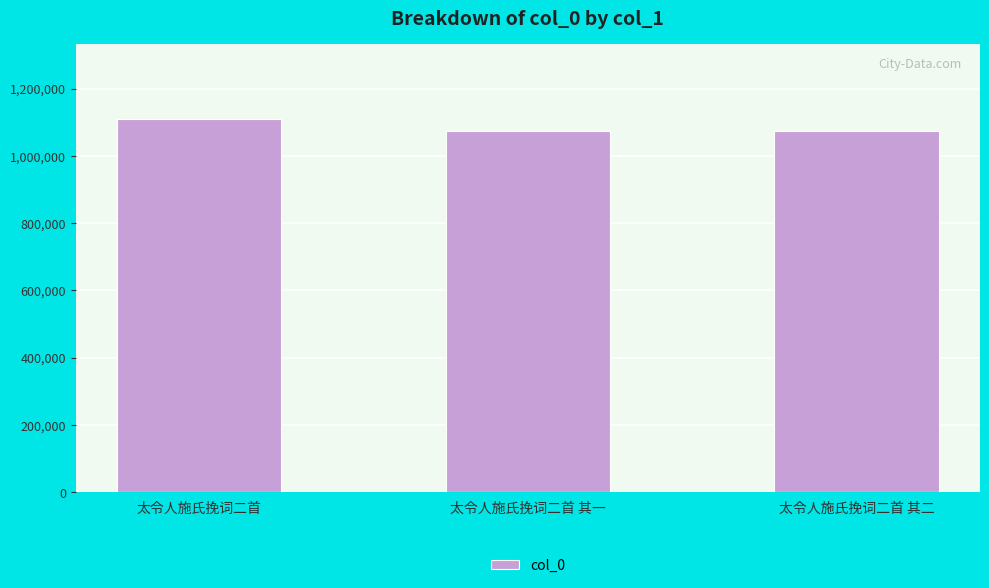

What is the smallest value displayed?

1073929